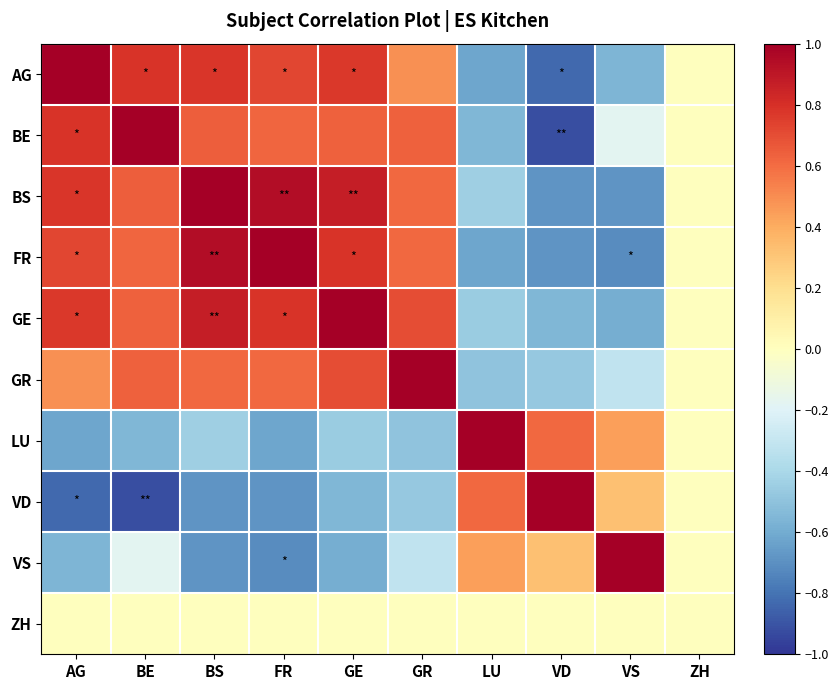

At BS, list the series in order from largest to smallest.

BS, FR, GE, AG, BE, GR, ZH, LU, VS, VD